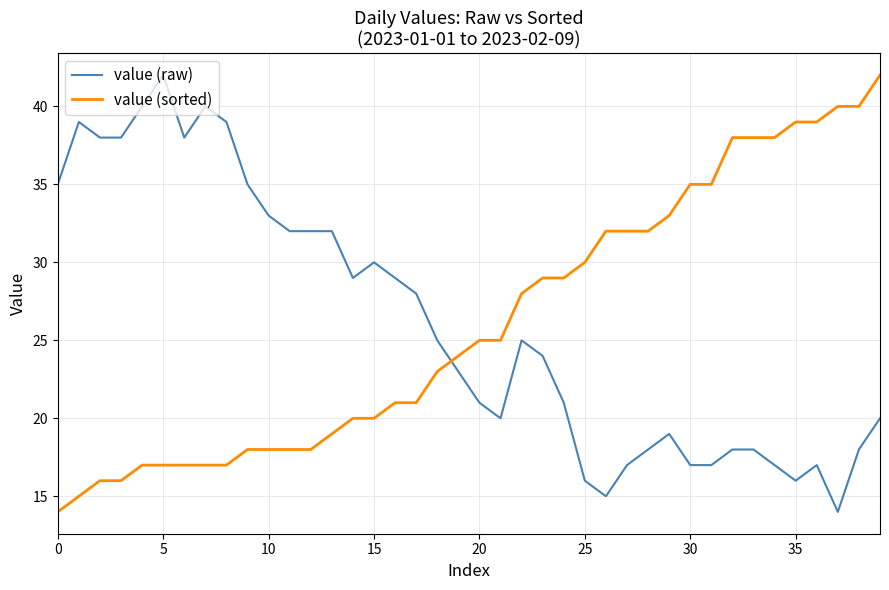

At how many categories does at least one series exceed 31?

28